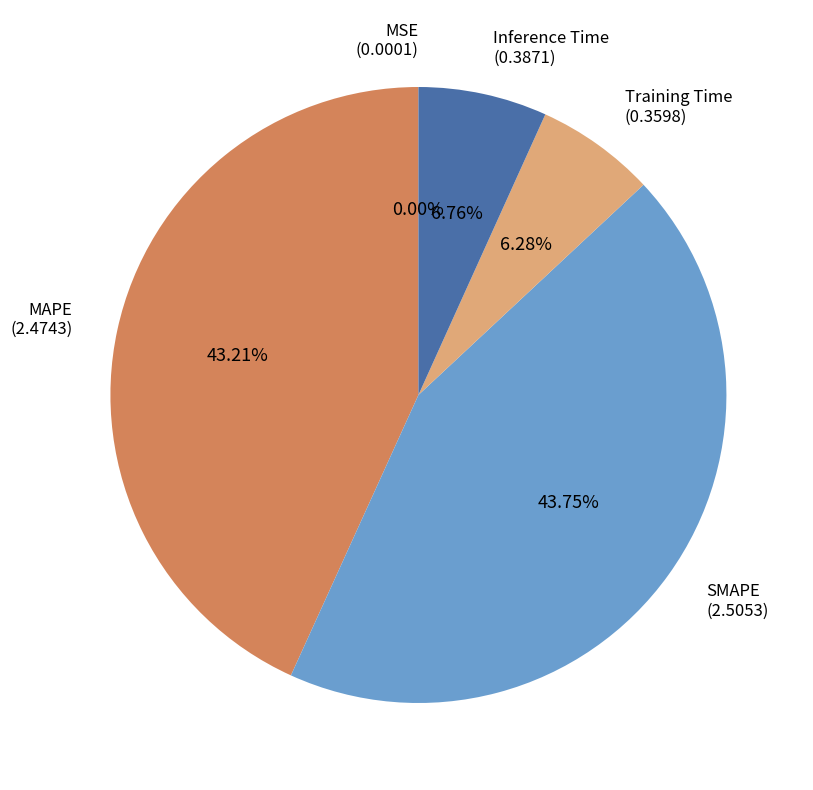

To the nearest percent, what is the difference between the largest and smallest slice percentages?

44%